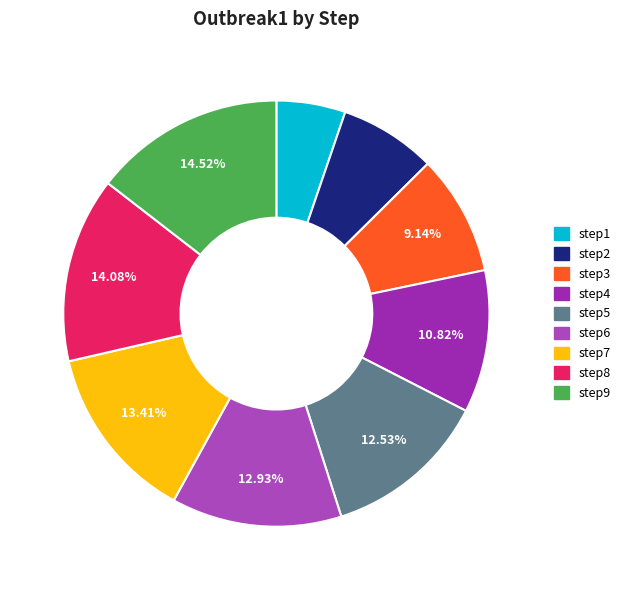

Is it true that step7 is 19% of the pie?

False